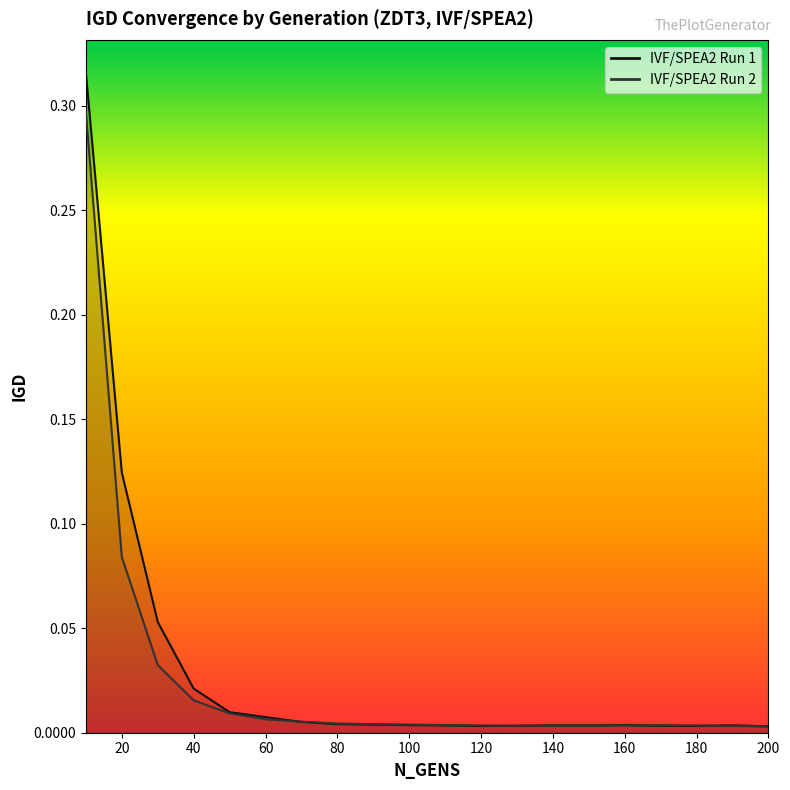

Which series has the largest range (max minus min)?

IVF/SPEA2 Run 1